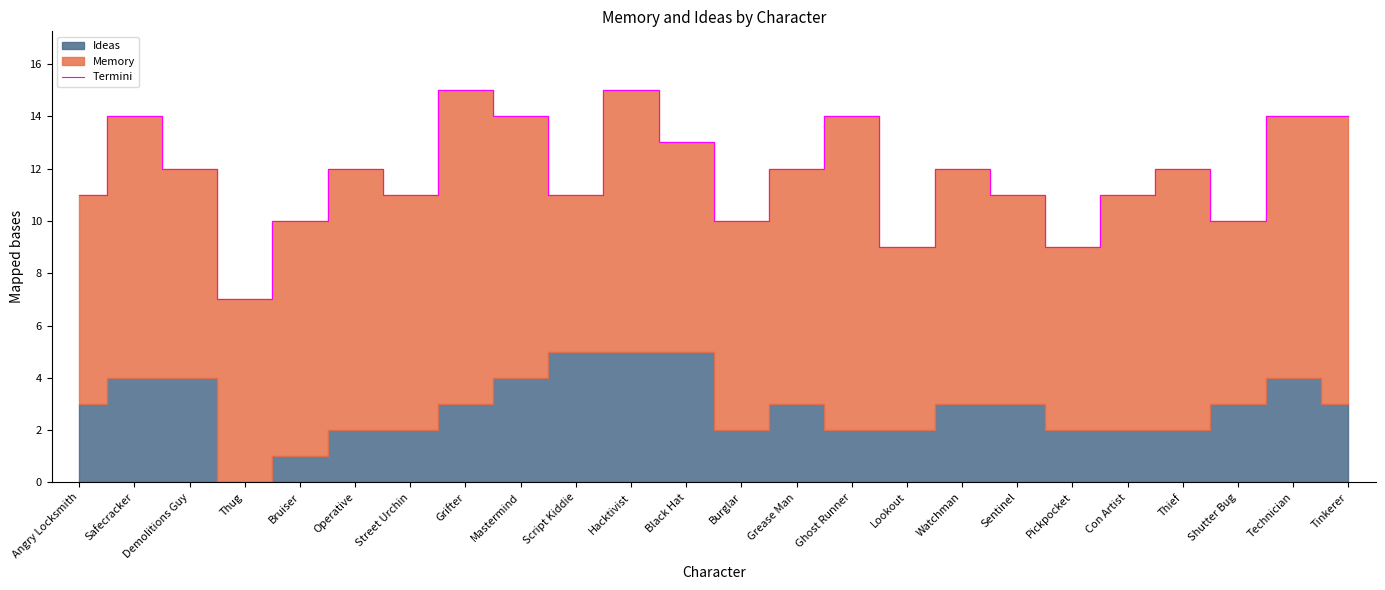

What value does the data have at Burglar?

10